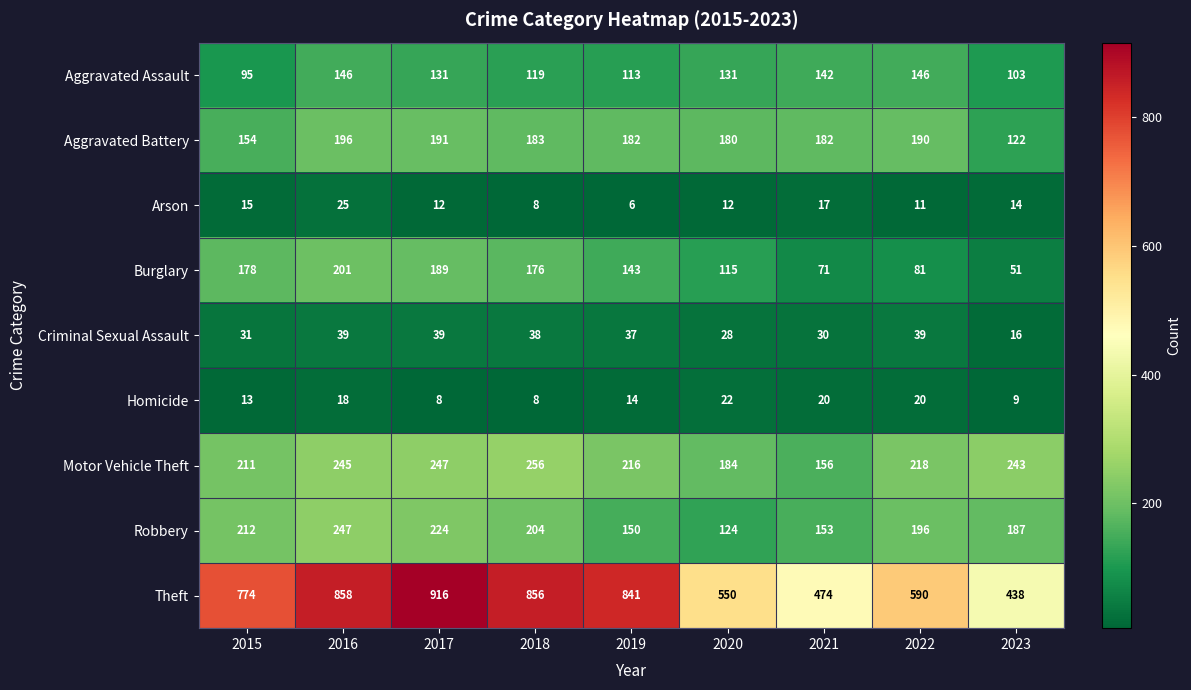

True or false: Robbery has a value of 224 at 2017.

True